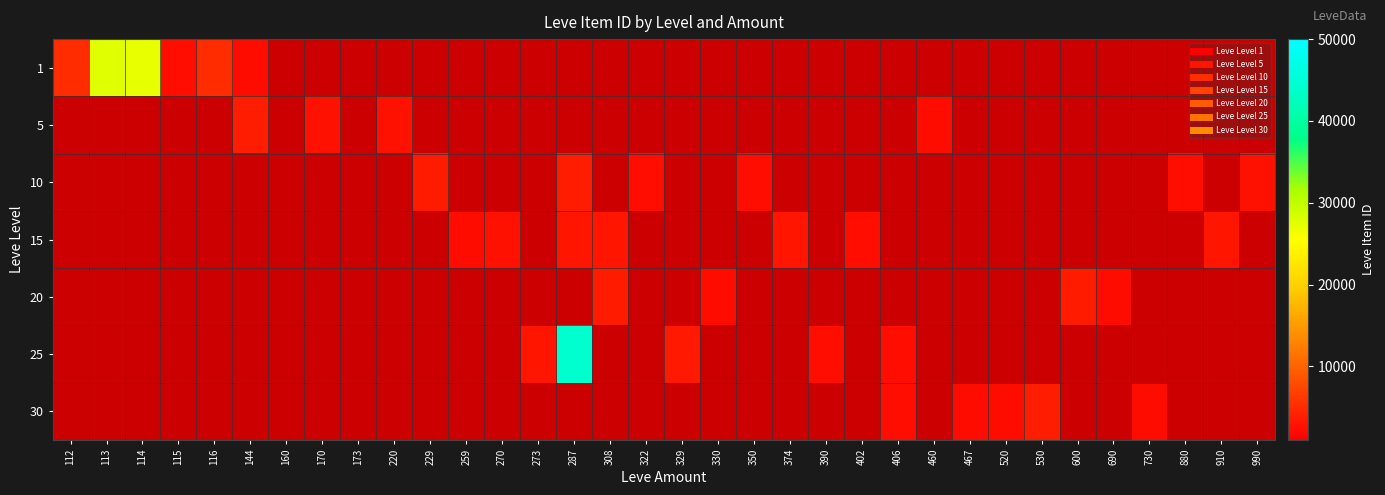

Is the value of 5 at 322 greater than the value of 10 at 308?

No